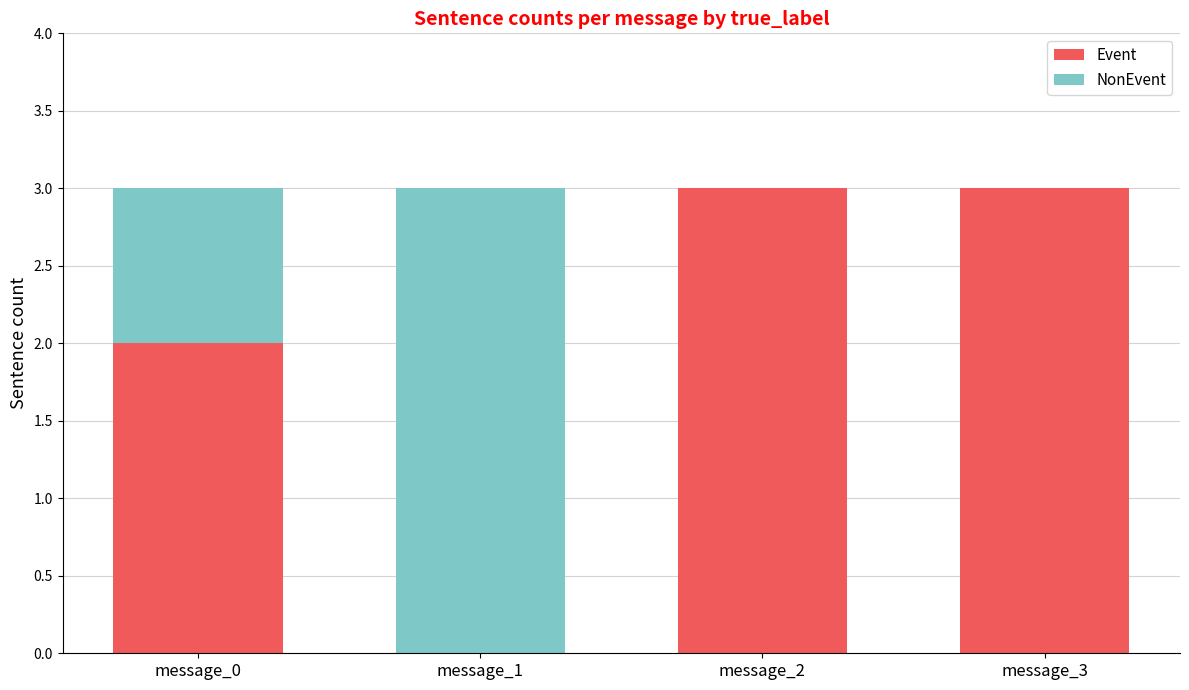

What is the highest value of the Event series?

3